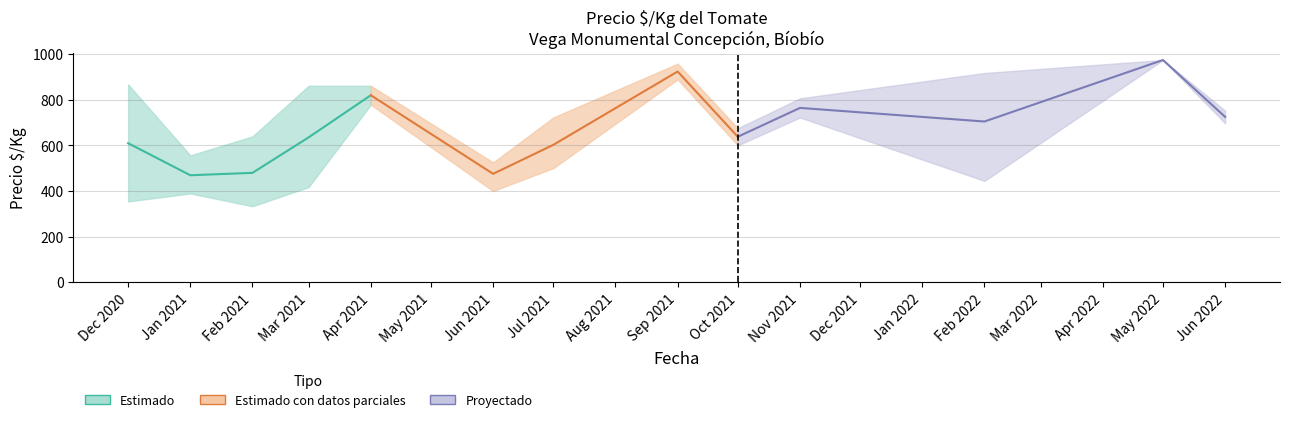

How many times do Precio $/Kg (Proyectado line) and Precio $/Kg (Parcial line) cross each other?

1